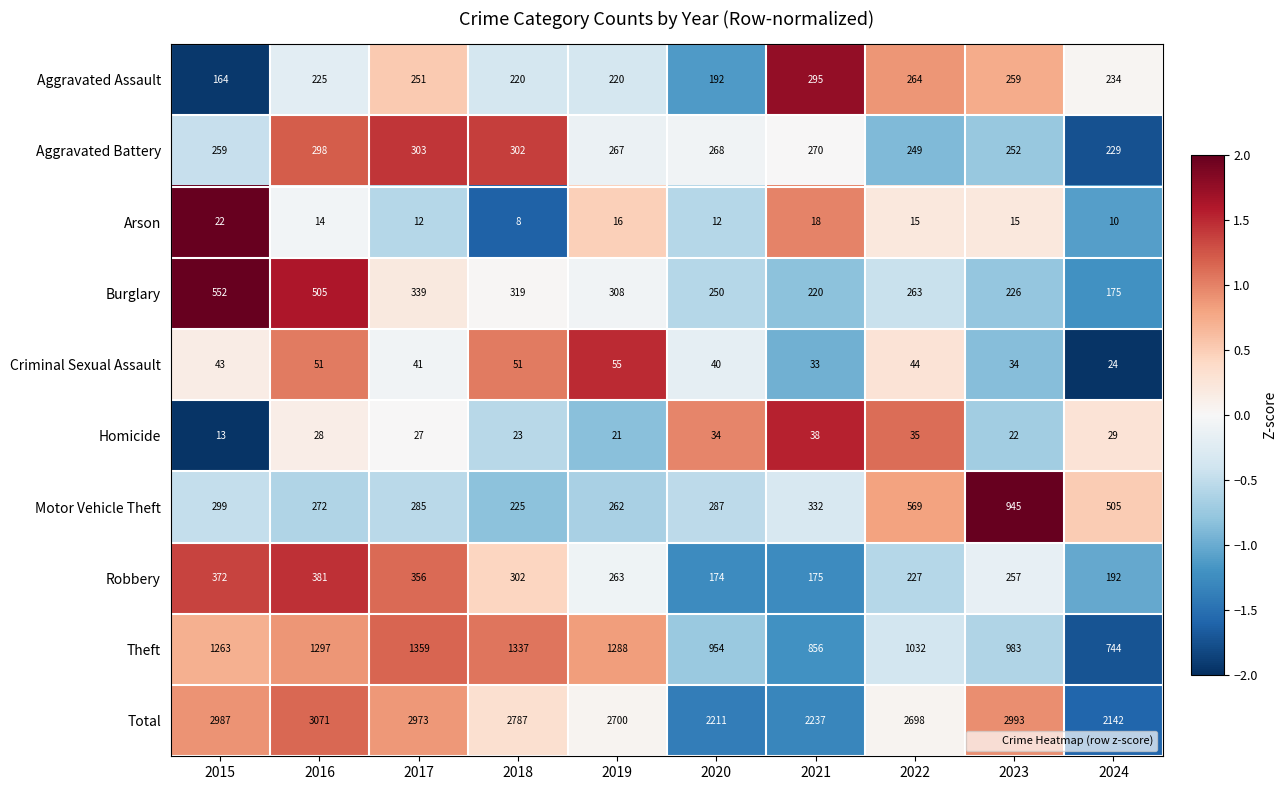

Which series has the largest total across all categories?

Total